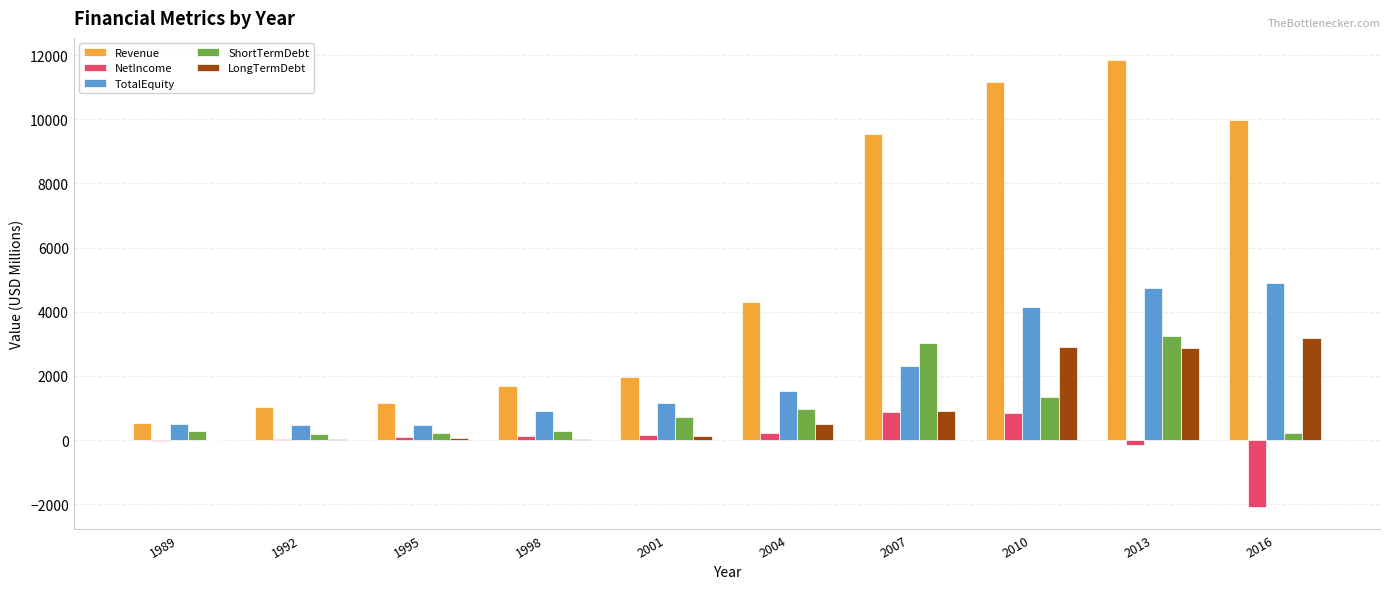

How many series are shown in this chart?

5